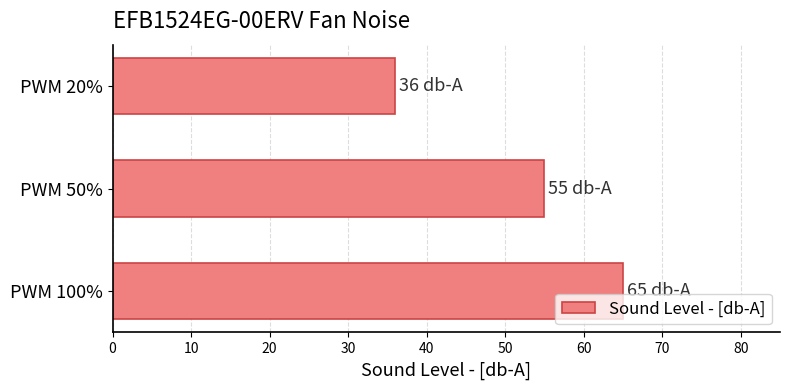

Does the chart contain stacked bars?

No